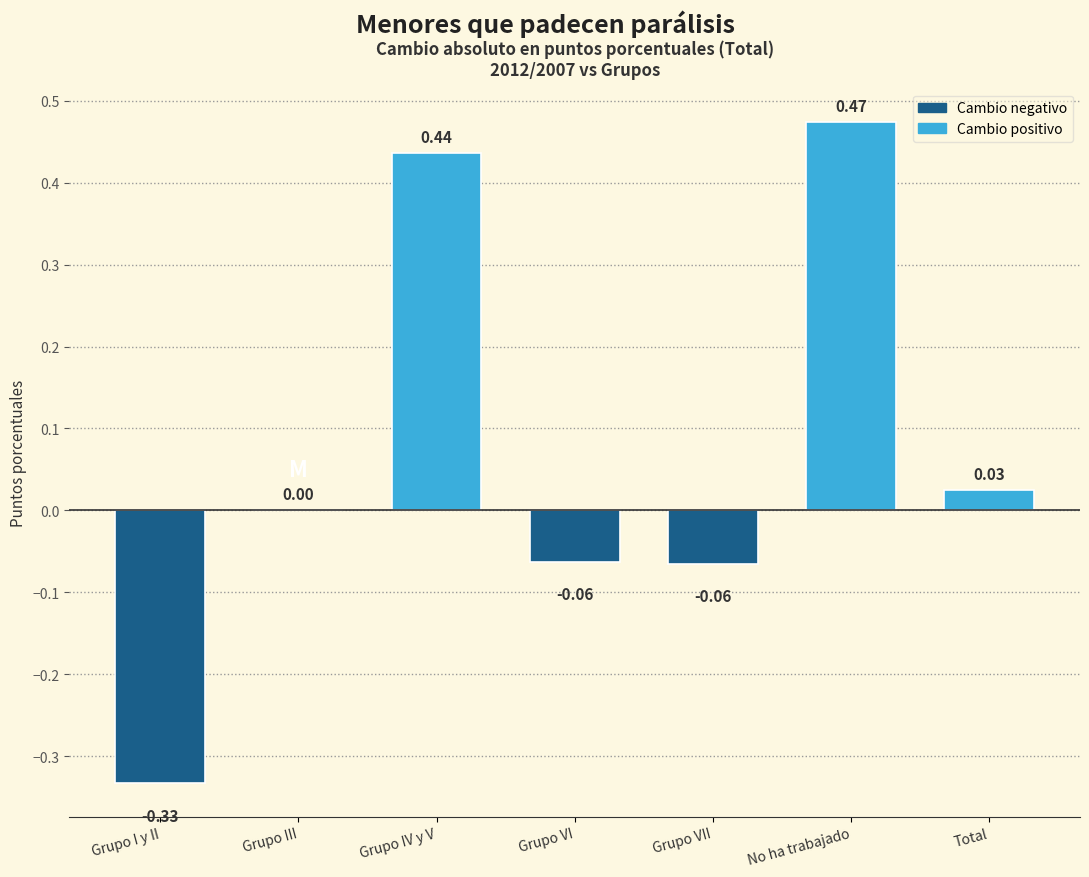

At which category does the chart reach its peak across all series?

No ha trabajado